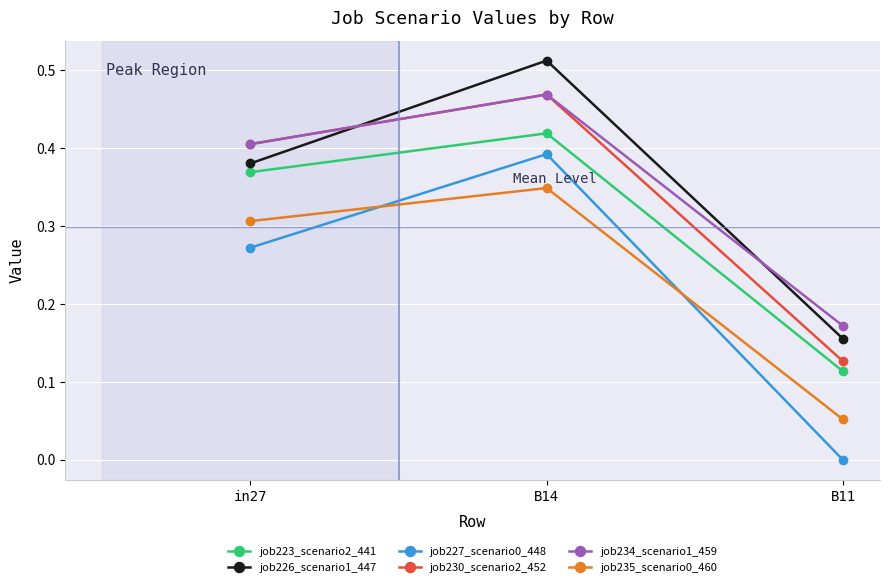

Does the chart have visible grid lines?

Yes